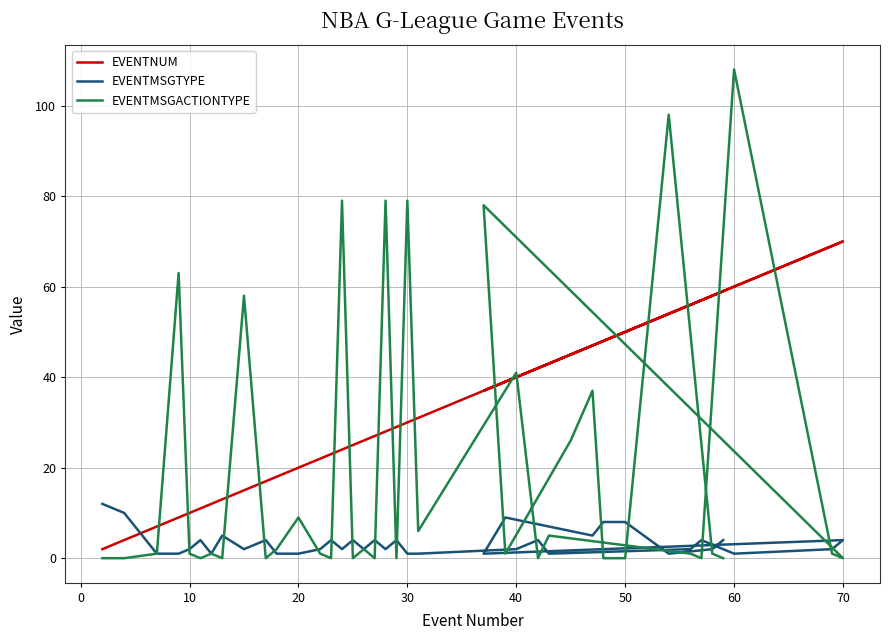

Is the value of EVENTMSGACTIONTYPE at 37 greater than the value of EVENTNUM at 31?

Yes